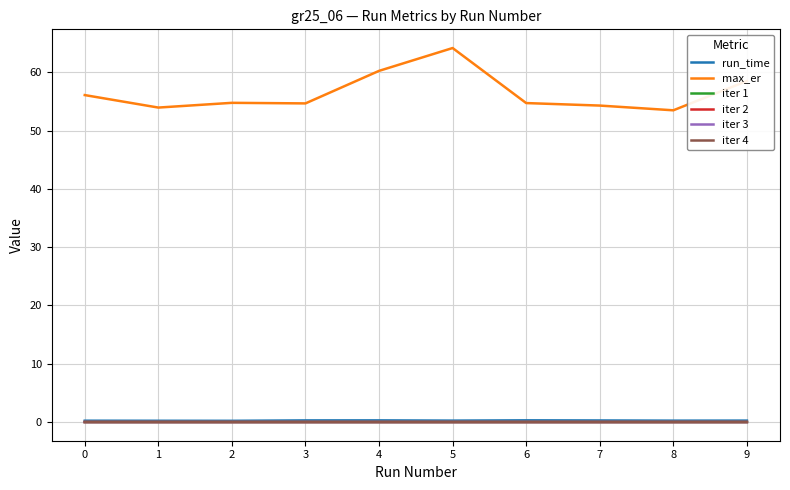

True or false: max_er and iter 2 cross at least once.

False